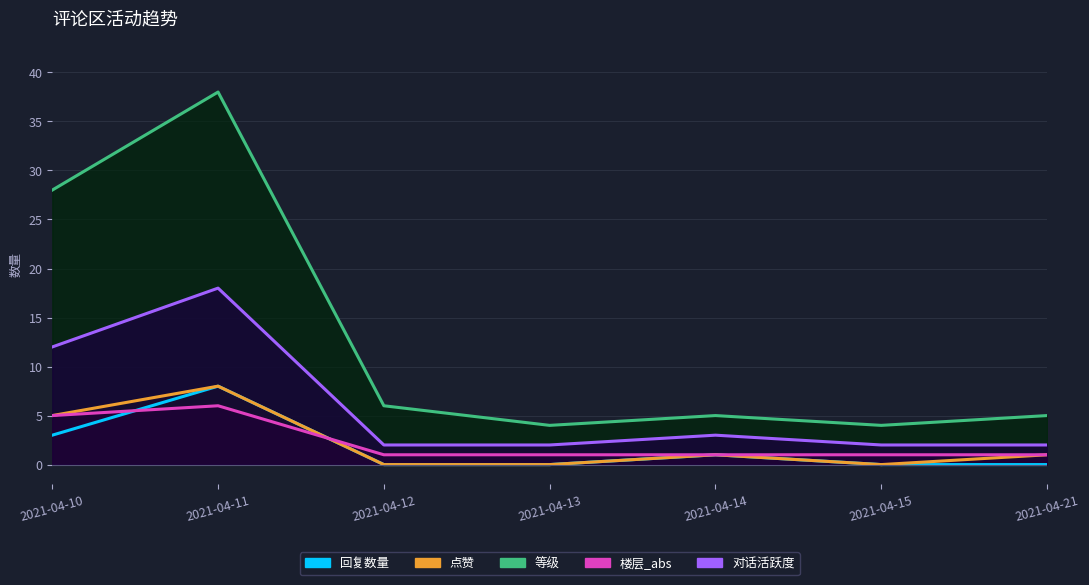

Which series has the widest spread of values?

等级